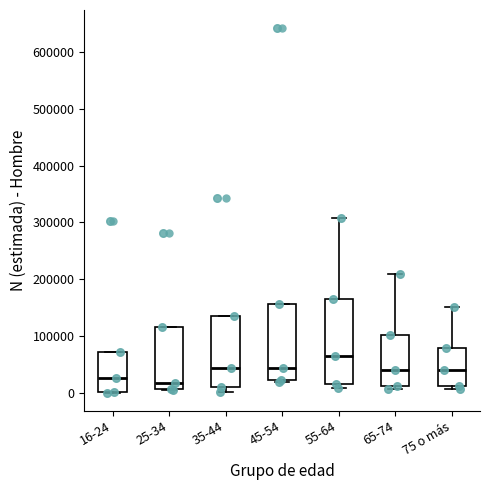

Reading left to right, transcribe this box plot: for each box, give where its median line is, the range the box spans, and where its two whiskers end, as read against the y-axis. The values are not printed on the chart, so give them approximately, as read against the axis.

16-24: median 30000, box 0 to 70000, whiskers 0 to 70000
25-34: median 20000, box 10000 to 110000, whiskers 0 to 110000
35-44: median 40000, box 10000 to 140000, whiskers 0 to 140000
45-54: median 40000, box 20000 to 160000, whiskers 20000 (just below the box's lower edge) to 160000
55-64: median 60000, box 10000 to 170000, whiskers 10000 (just below the box's lower edge) to 310000
65-74: median 40000, box 10000 to 100000, whiskers 10000 (just below the box's lower edge) to 210000
75 o más: median 40000, box 10000 to 80000, whiskers 10000 (just below the box's lower edge) to 150000